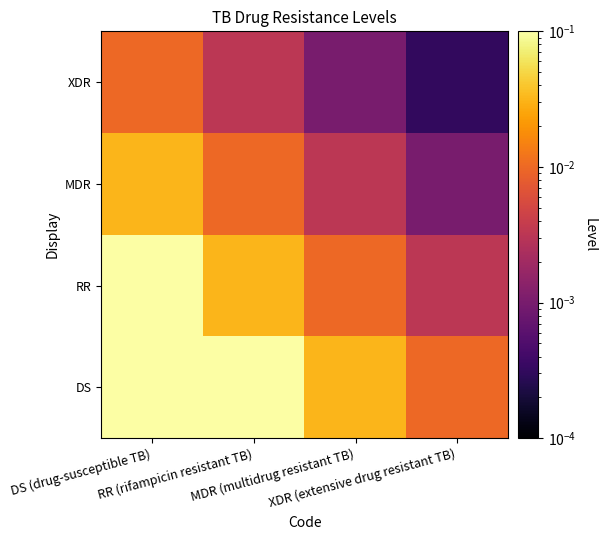

Count the number of data series in this chart.

4